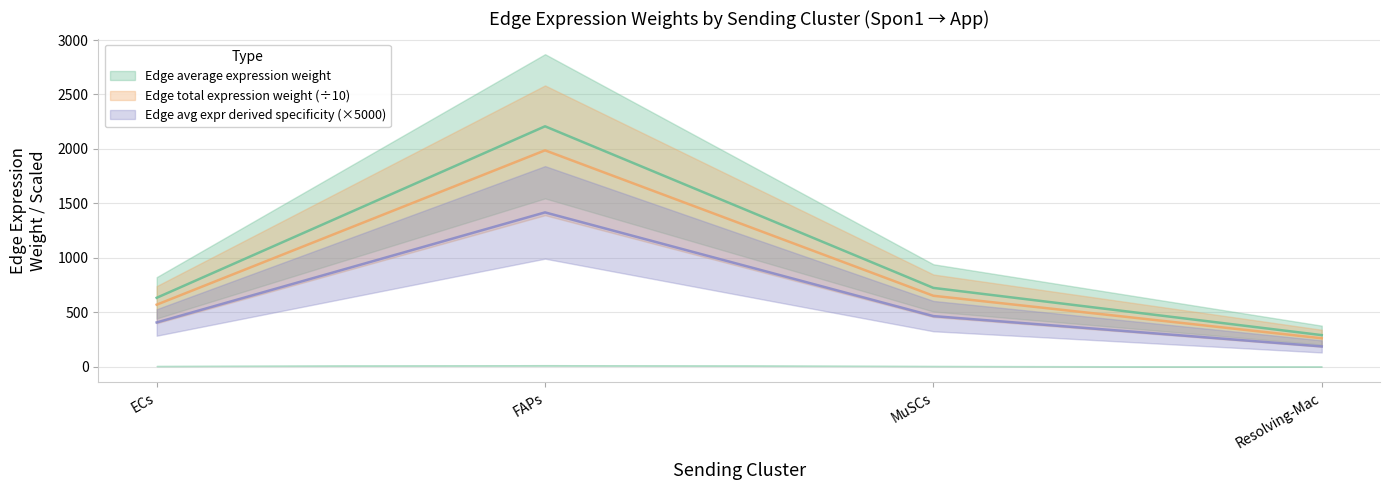

Which category has the highest value in the Edge average expression weight series?

FAPs